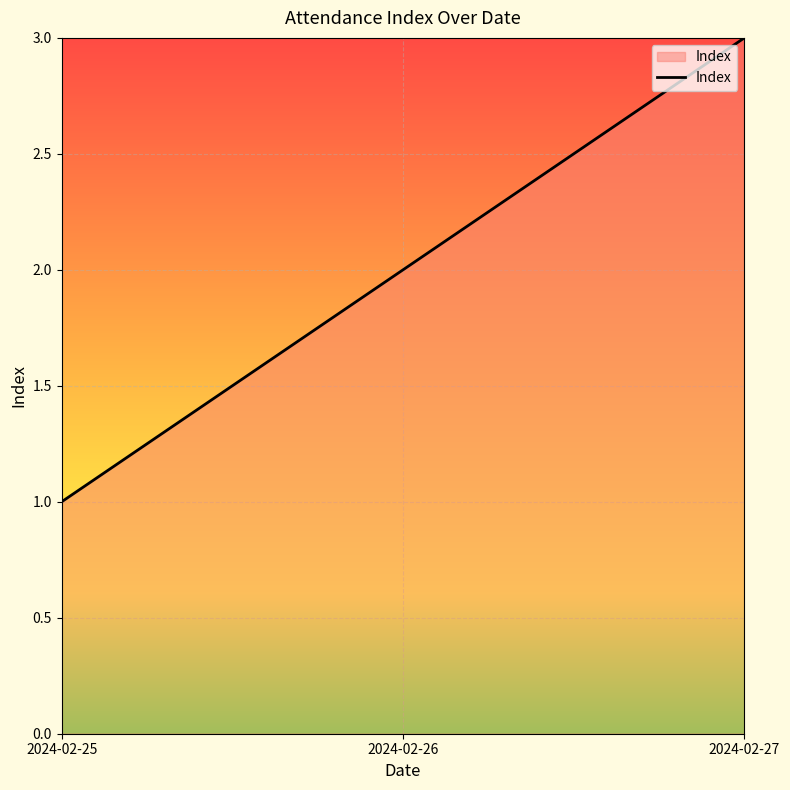

Reading right to left, extract all data points from this chart.

2024-02-27=3	2024-02-26=2	2024-02-25=1